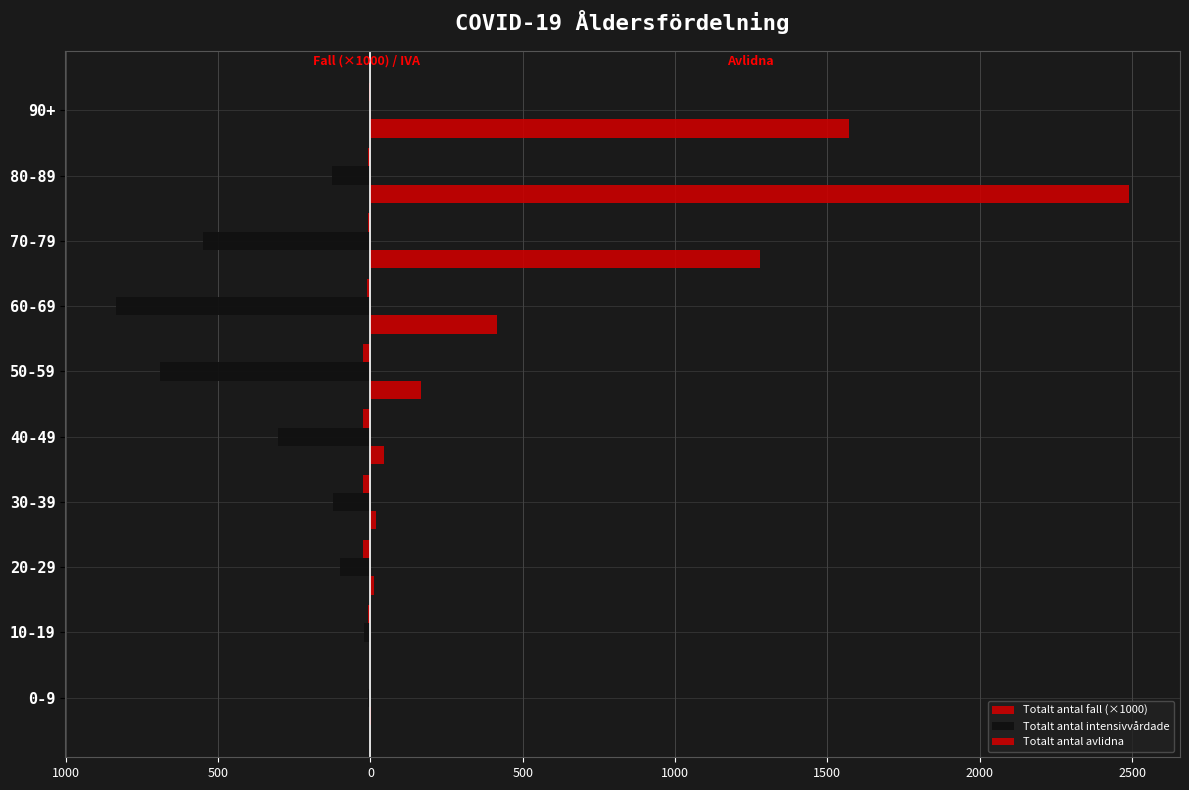

Reading right to left, extract all data points from this chart.

Totalt antal fall (×1000): -4.1	-7.7	-7.7	-12.8	-23.3	-23.1	-22.8	-25.8	-9.3	-1.1
Totalt antal intensivvårdade: -6.0	-127.0	-549.0	-835.0	-692.0	-304.0	-122.0	-99.0	-20.0	-9.0
Totalt antal avlidna: 1570.0	2491.0	1279.0	415.0	166.0	46.0	17.0	11.0	0.0	2.0